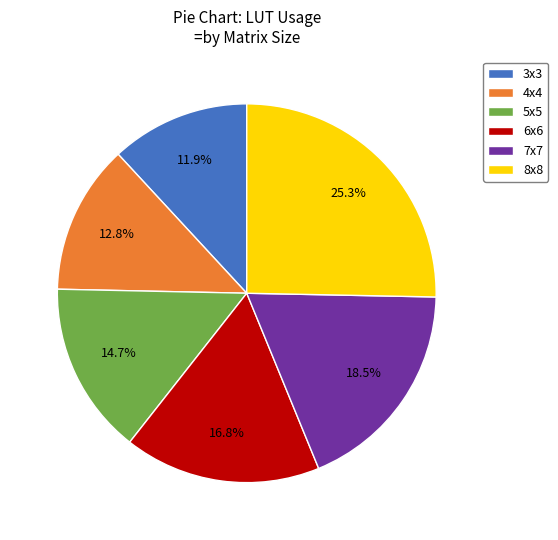

What is the ratio of the value at 5x5 to the value at 6x6?

0.9